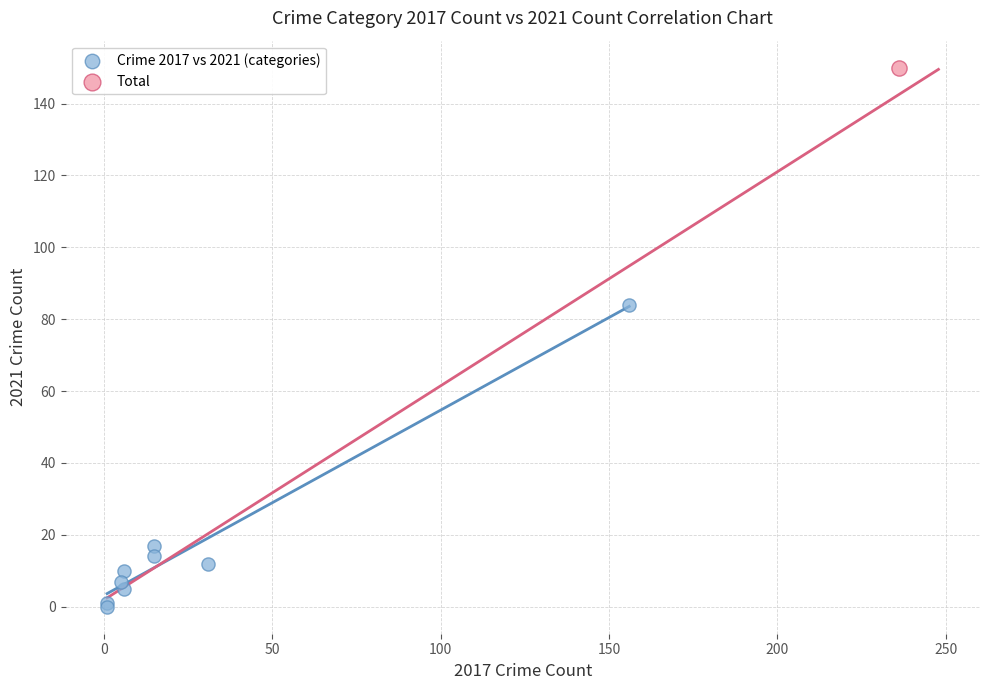

What are all the series names shown in the legend?

Crime 2017 vs 2021 (categories), Total